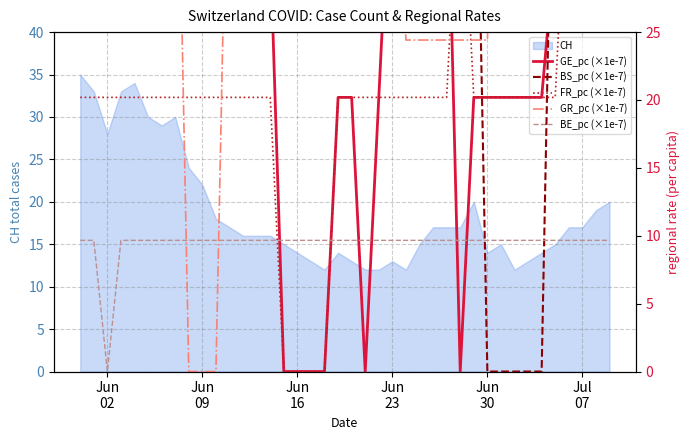

How many intersections are there between BE_pc (×1e-7) and FR_pc (×1e-7)?

2